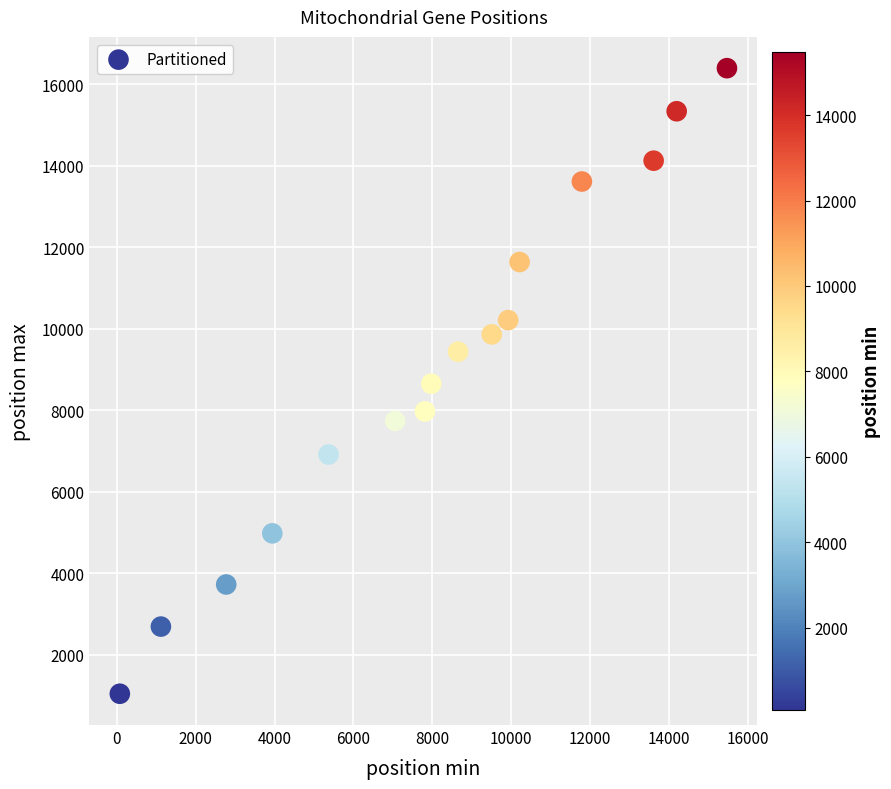

What is the range of Y values (max minus min)?

15350